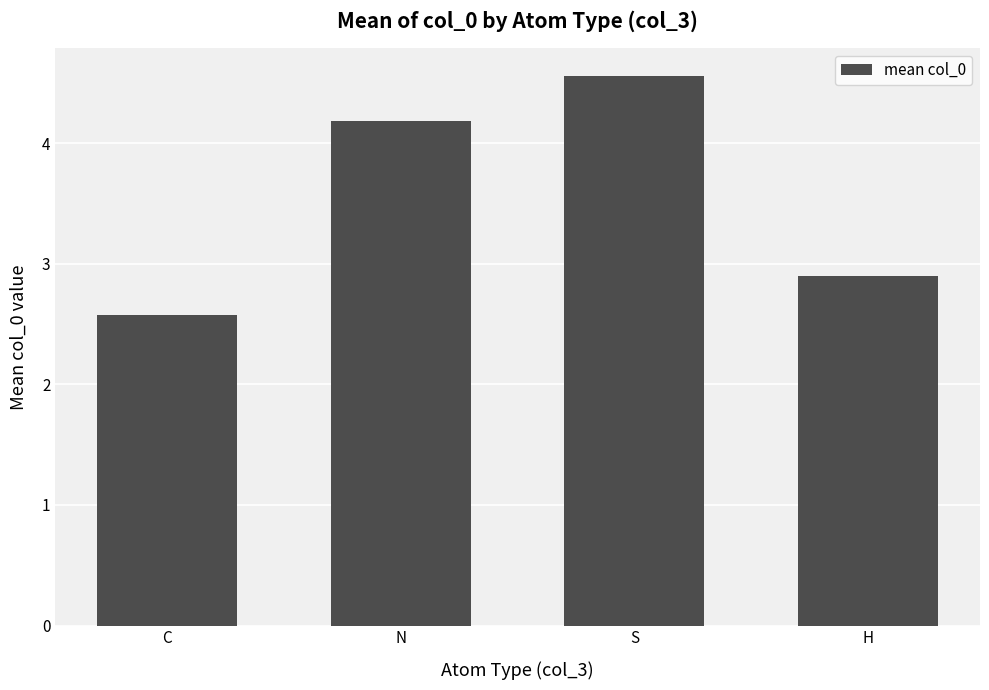

Are the bars horizontal?

No